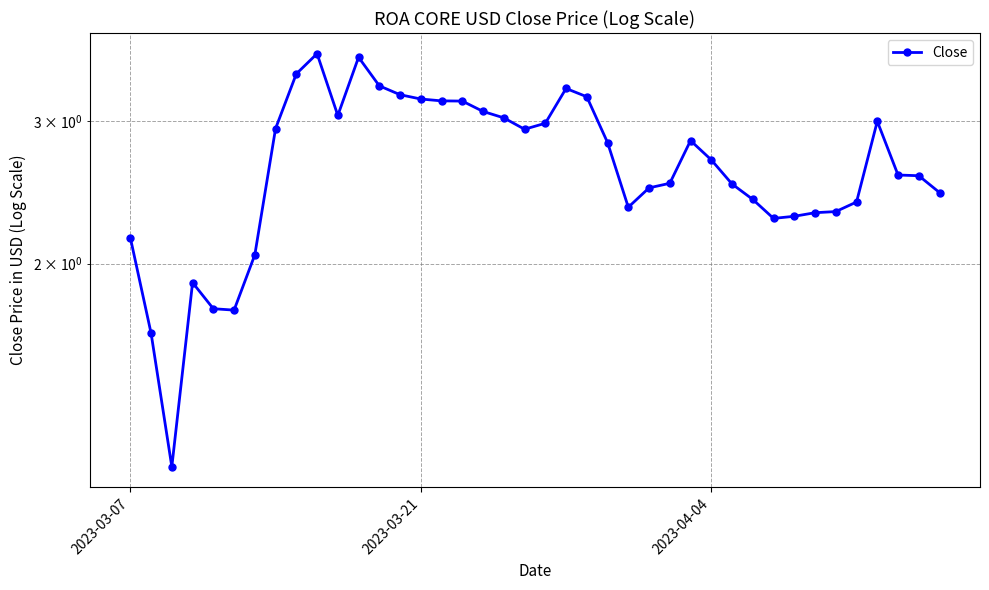

How many distinct data groups are displayed?

1